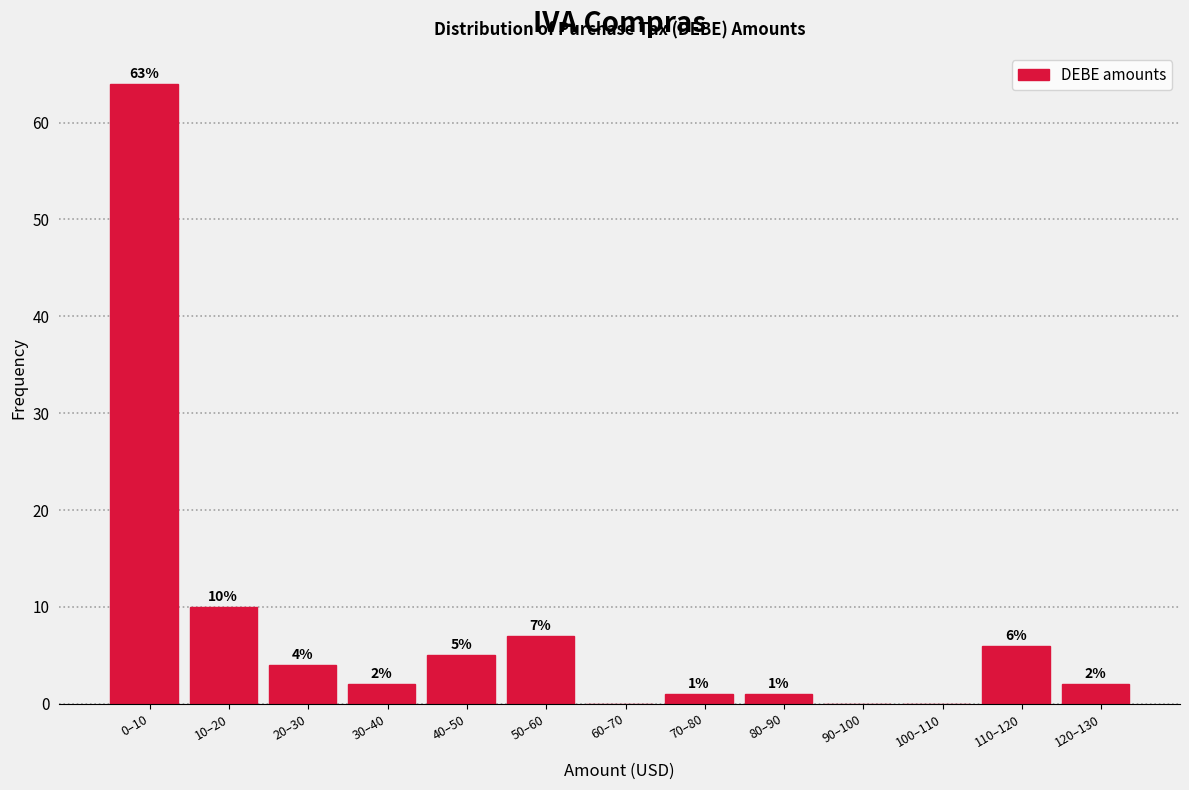

Reading right to left, extract all data points from this chart.

120–130=2	110–120=6	100–110=0	90–100=0	80–90=1	70–80=1	60–70=0	50–60=7	40–50=5	30–40=2	20–30=4	10–20=10	0–10=64